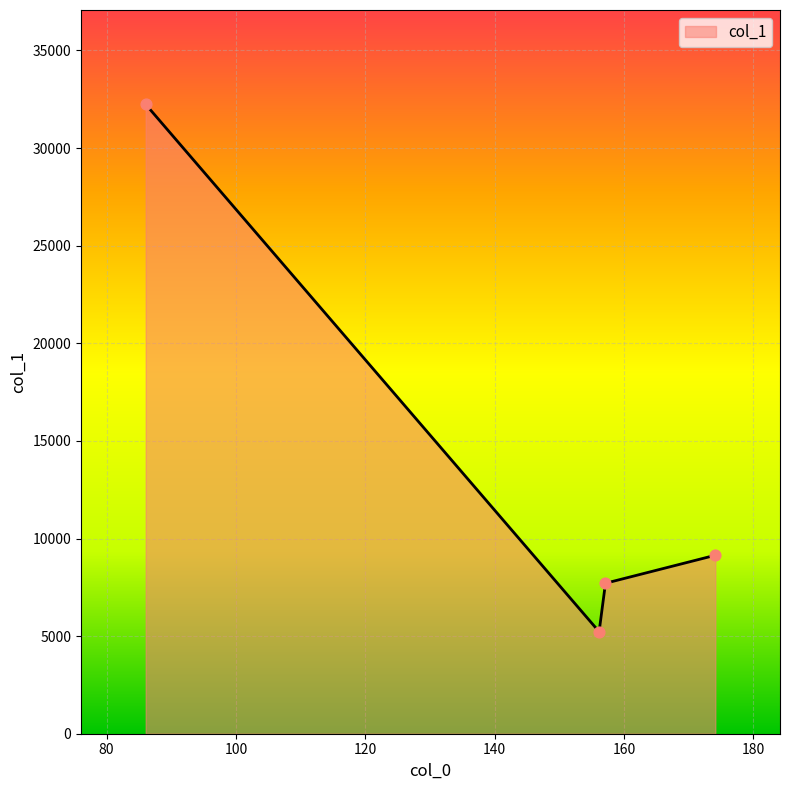

What is the smallest value displayed?

5226.5